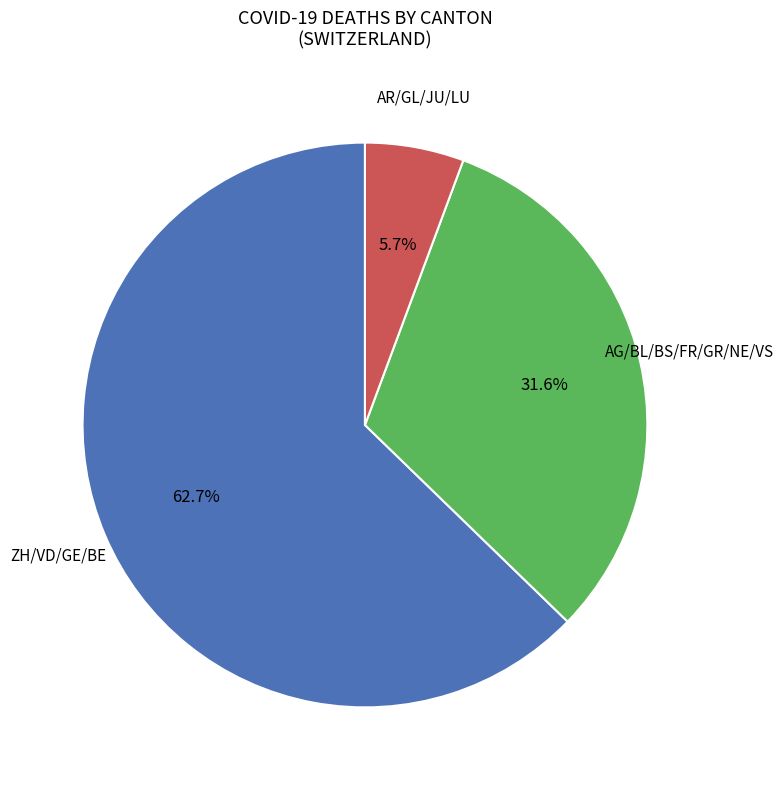

Is there a majority slice in this chart?

Yes